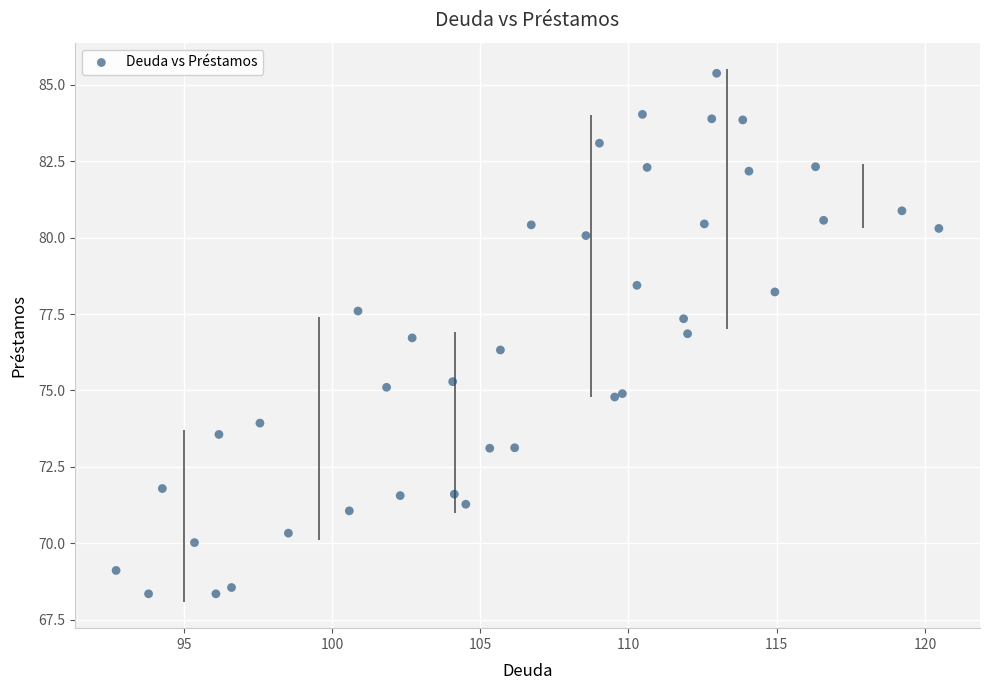

What Y value in the scatter plot is closest to 76?

76.3